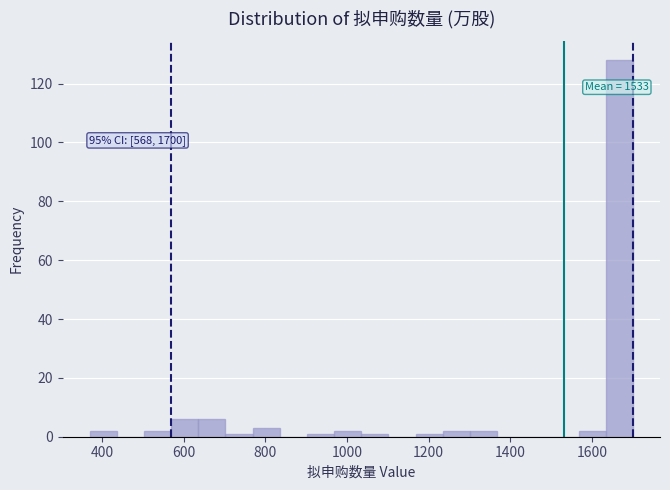

Around what value on the x-axis is the tallest bar? Give the approximate position of its centre, as read against the axis.

1660